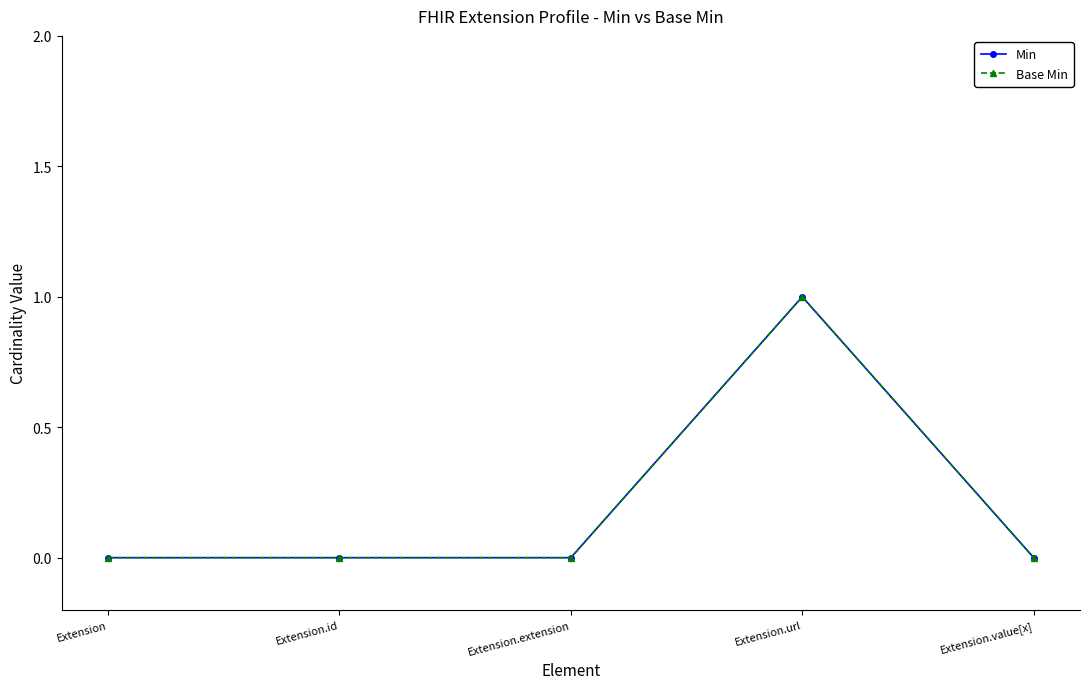

Reading right to left, list all the values displayed in this chart.

Min: 0	1	0	0	0
Base Min: 0	1	0	0	0